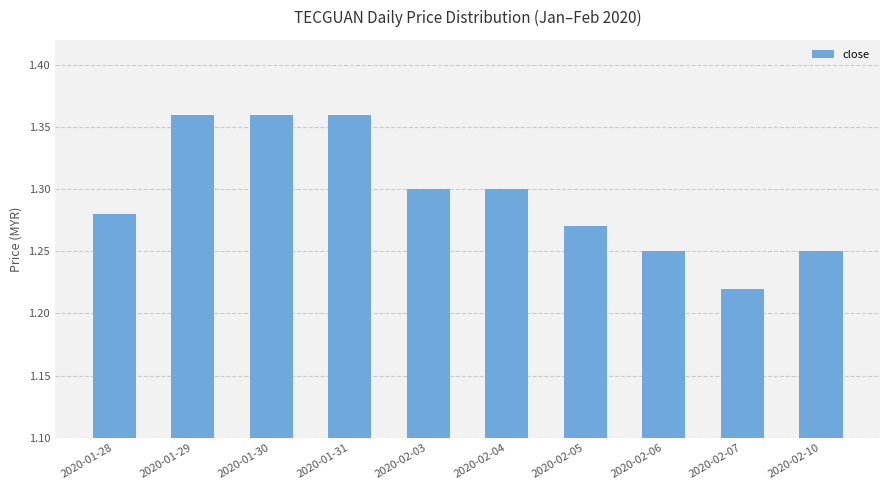

Does the chart contain any negative values?

No